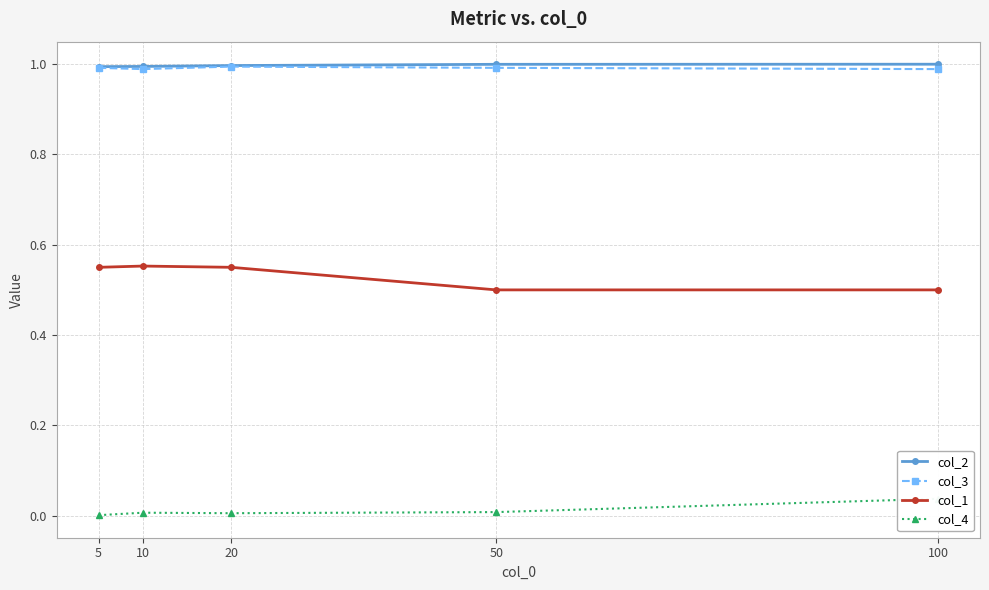

The col_2 series shows 0.4 at 20. True or false?

False